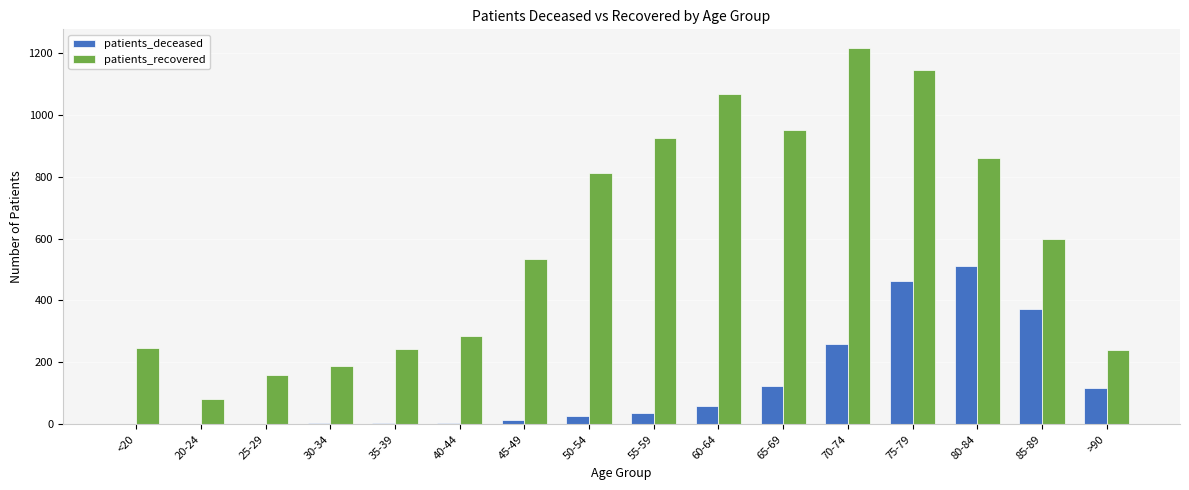

How many categories are shown in the chart?

16